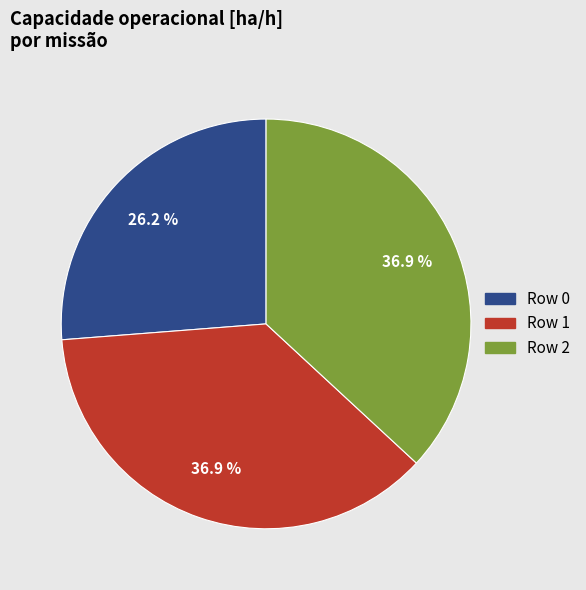

To the nearest percent, what is the average slice percentage?

33%